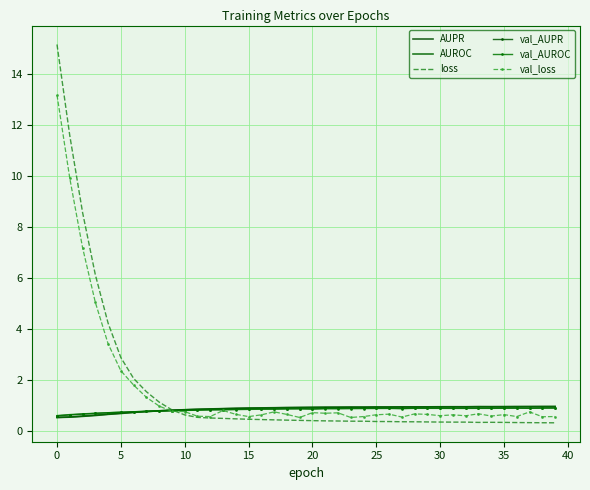

Reading left to right, extract all data points from this chart.

AUPR: 0.5	0.5	0.6	0.6	0.6	0.7	0.7	0.7	0.8	0.8	0.8	0.8	0.9	0.9	0.9	0.9	0.9	0.9	0.9	0.9	0.9	0.9	0.9	0.9	0.9	0.9	0.9	0.9	0.9	0.9	0.9	0.9	0.9	0.9	0.9	0.9	0.9	0.9	0.9	0.9
AUROC: 0.5	0.5	0.6	0.6	0.6	0.7	0.7	0.7	0.8	0.8	0.8	0.8	0.8	0.9	0.9	0.9	0.9	0.9	0.9	0.9	0.9	0.9	0.9	0.9	0.9	0.9	0.9	0.9	0.9	0.9	0.9	0.9	0.9	0.9	0.9	0.9	0.9	0.9	0.9	0.9
loss: 15.2	11.6	8.6	6.1	4.2	2.9	2.0	1.5	1.1	0.8	0.6	0.5	0.5	0.5	0.5	0.4	0.4	0.4	0.4	0.4	0.4	0.4	0.4	0.4	0.4	0.4	0.4	0.3	0.3	0.3	0.3	0.3	0.3	0.3	0.3	0.3	0.3	0.3	0.3	0.3
val_AUPR: 0.6	0.6	0.6	0.7	0.7	0.7	0.7	0.8	0.8	0.8	0.8	0.8	0.8	0.8	0.8	0.8	0.8	0.9	0.9	0.9	0.9	0.9	0.9	0.9	0.9	0.9	0.9	0.9	0.9	0.9	0.9	0.9	0.9	0.9	0.9	0.9	0.9	0.9	0.9	0.9
val_AUROC: 0.6	0.6	0.7	0.7	0.7	0.7	0.7	0.8	0.8	0.8	0.8	0.8	0.8	0.8	0.8	0.8	0.8	0.8	0.9	0.9	0.8	0.9	0.9	0.9	0.9	0.9	0.9	0.9	0.9	0.9	0.9	0.9	0.9	0.9	0.9	0.9	0.9	0.9	0.9	0.9
val_loss: 13.2	9.9	7.2	5.0	3.4	2.4	1.8	1.3	1.0	0.8	0.7	0.6	0.6	0.8	0.6	0.6	0.6	0.7	0.6	0.5	0.7	0.7	0.7	0.5	0.6	0.6	0.6	0.5	0.7	0.6	0.6	0.6	0.6	0.7	0.6	0.6	0.6	0.7	0.5	0.6